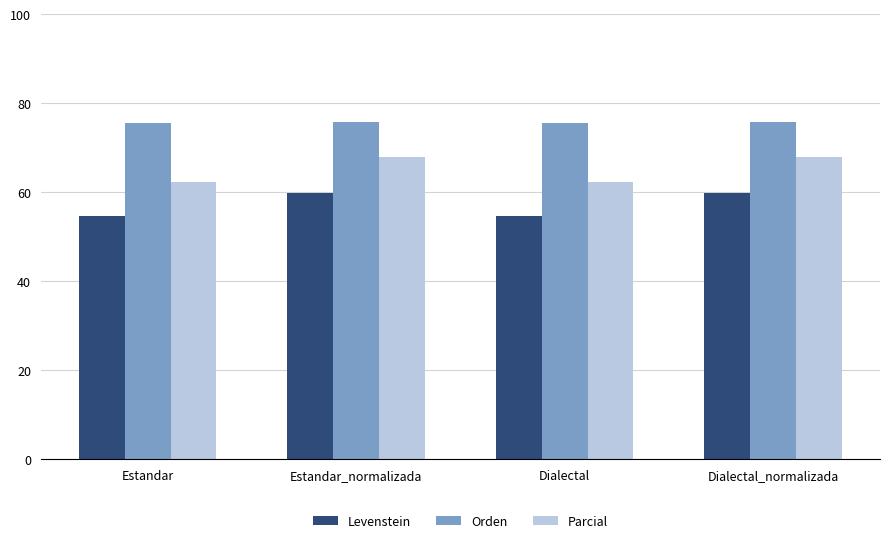

What position from the left is Dialectal_normalizada?

4